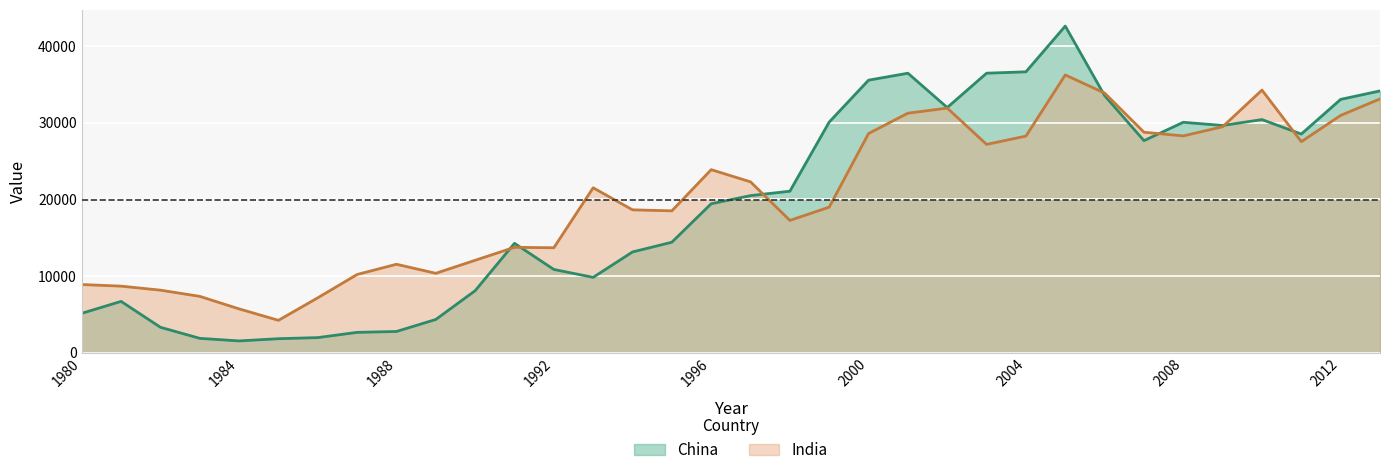

Rank the categories by China value from highest to lowest.

2005, 2004, 2003, 2001, 2000, 2013, 2006, 2012, 2002, 2010, 1999, 2008, 2009, 2011, 2007, 1998, 1997, 1996, 1995, 1991, 1994, 1992, 1993, 1990, 1981, 1980, 1989, 1982, 1988, 1987, 1986, 1983, 1985, 1984